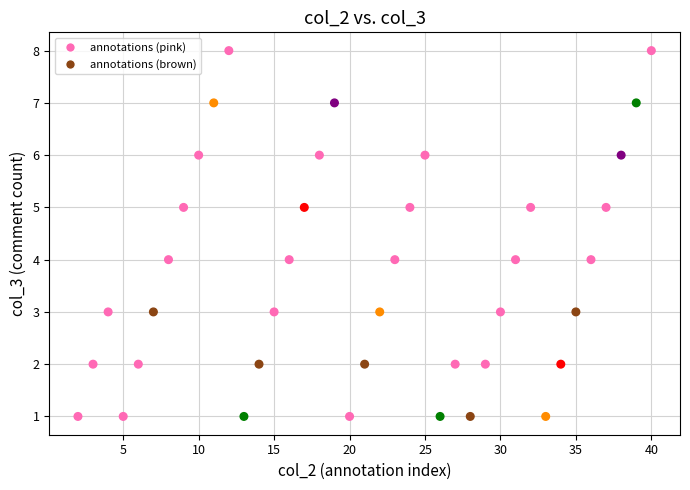

What is the range of X values (max minus min)?

38